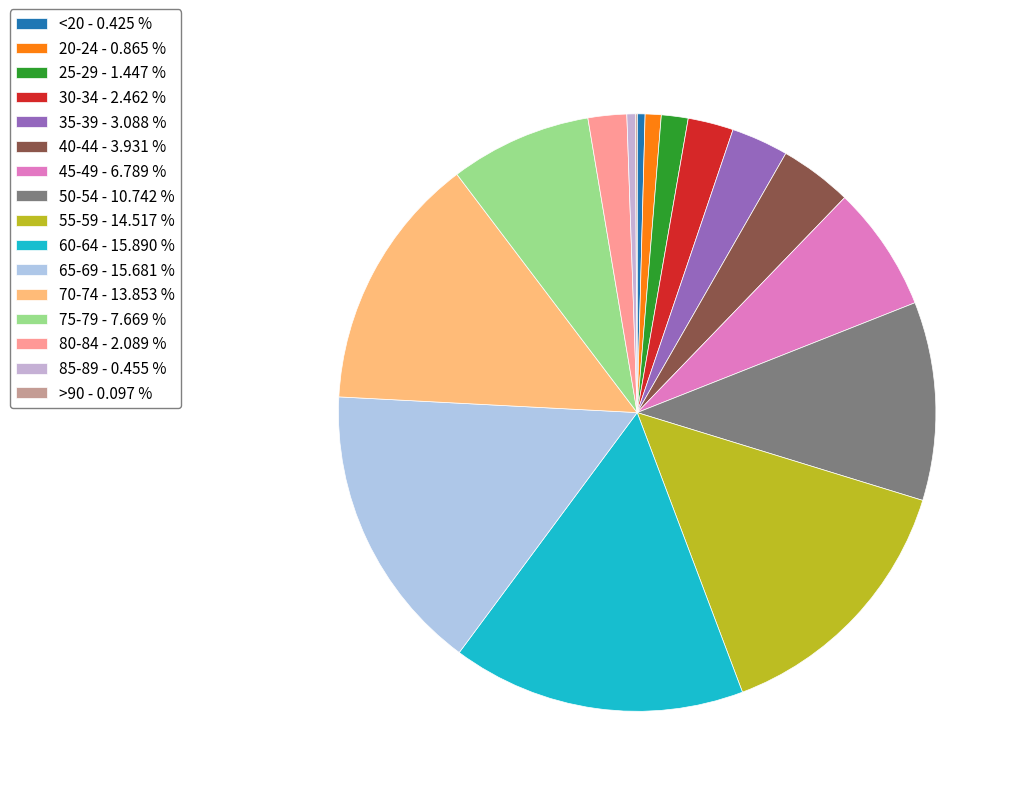

Which category has the smallest portion of the pie?

>90